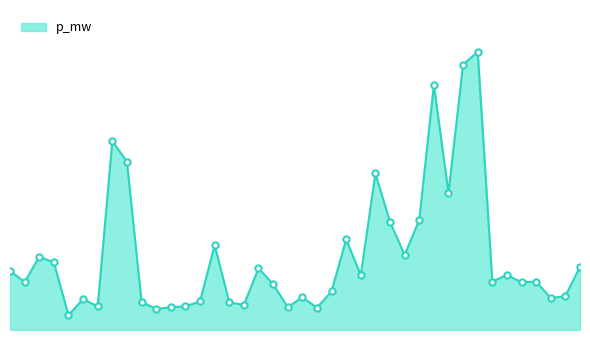

Does the chart have visible grid lines?

No